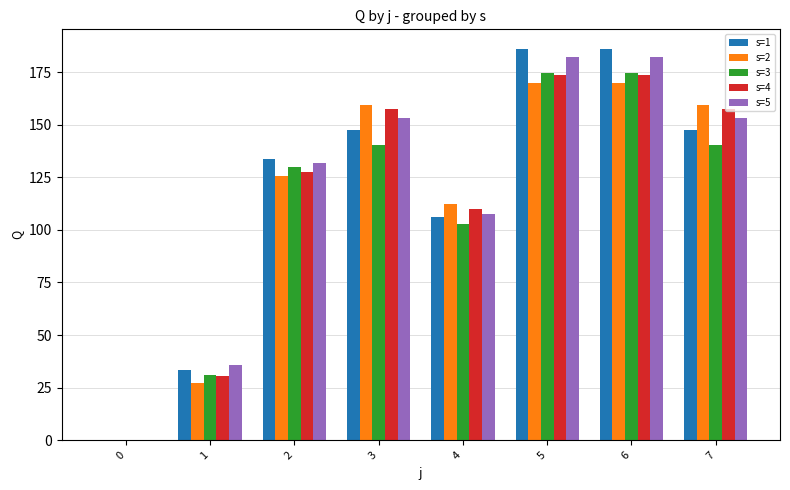

How many distinct data groups are displayed?

5